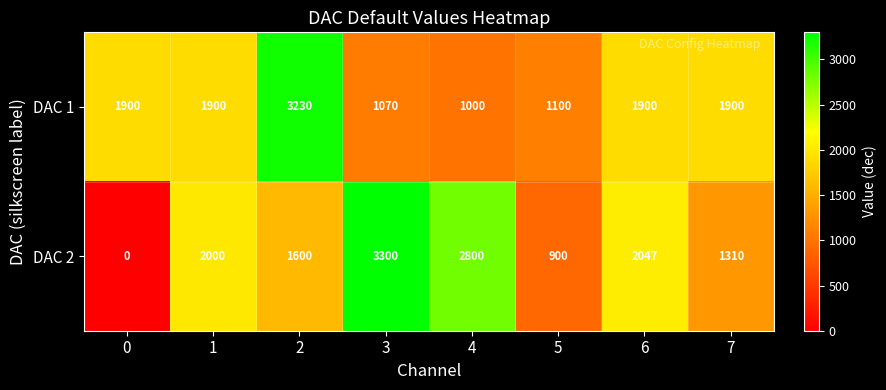

Is it true that DAC 1 equals 1516 at 5?

False